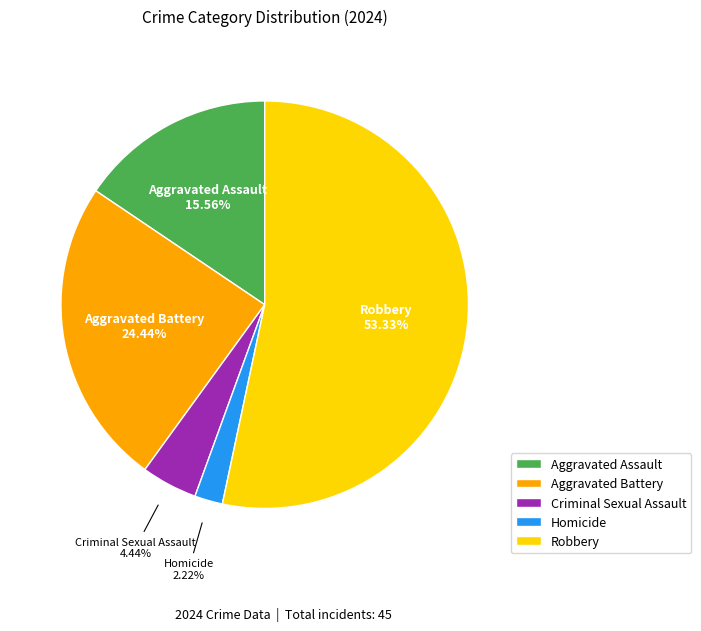

Count the number of slices in the pie.

5